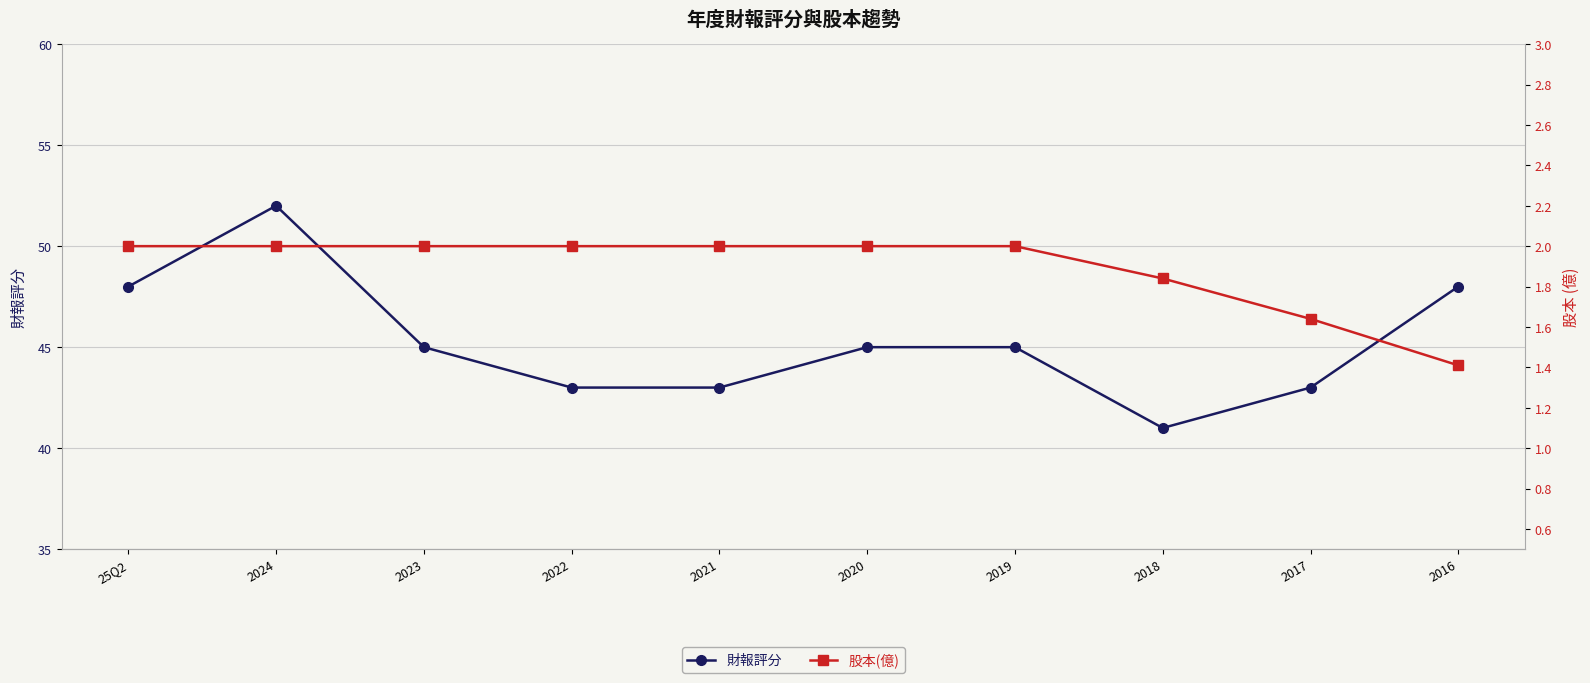

Reading left to right, transcribe all the data shown in this chart.

財報評分: 48.0	52.0	45.0	43.0	43.0	45.0	45.0	41.0	43.0	48.0
股本(億): 2.0	2.0	2.0	2.0	2.0	2.0	2.0	1.8	1.6	1.4